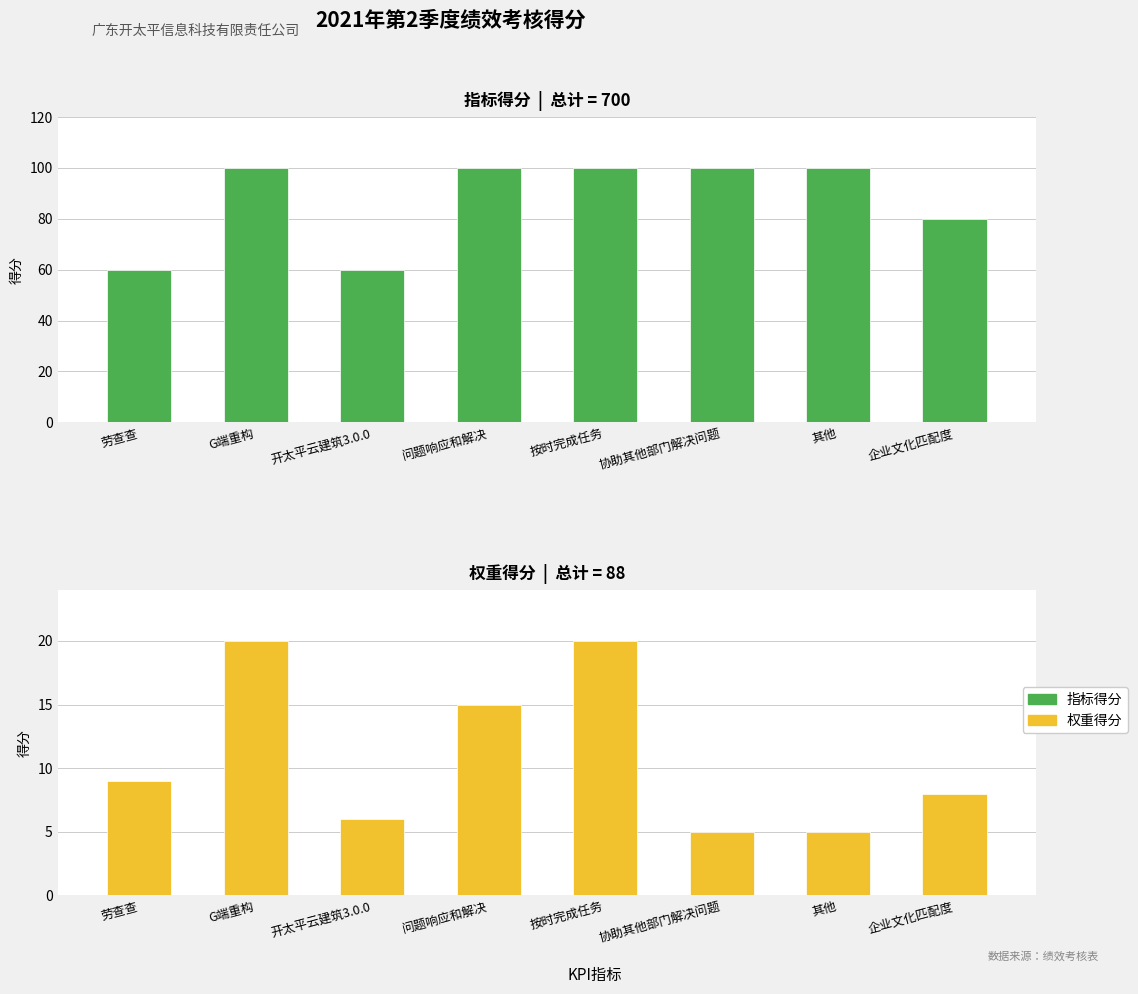

What is the label of the 5th bar from the right?

问题响应和解决